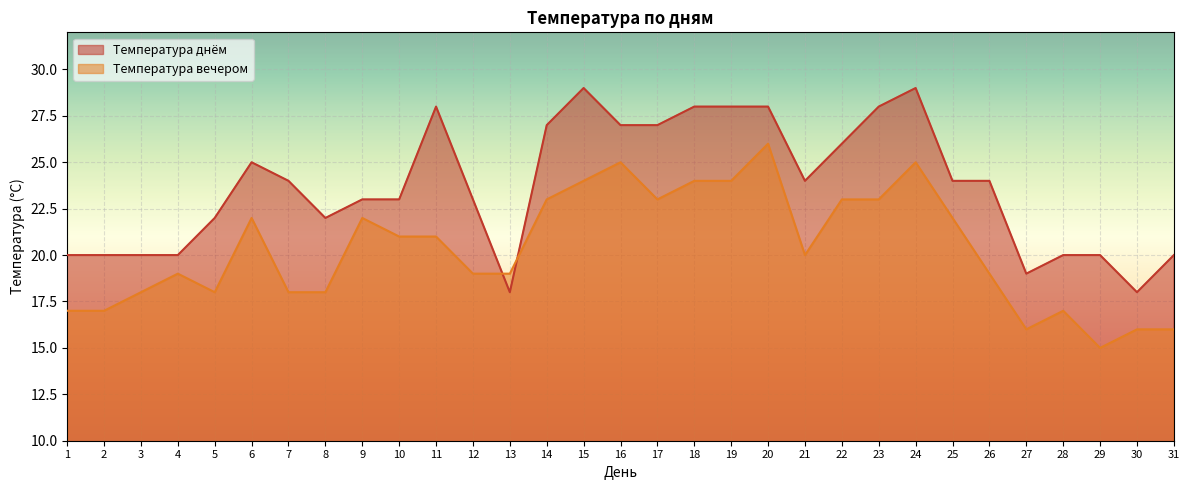

Rank the series at 17 from lowest to highest value.

Температура вечером, Температура днём